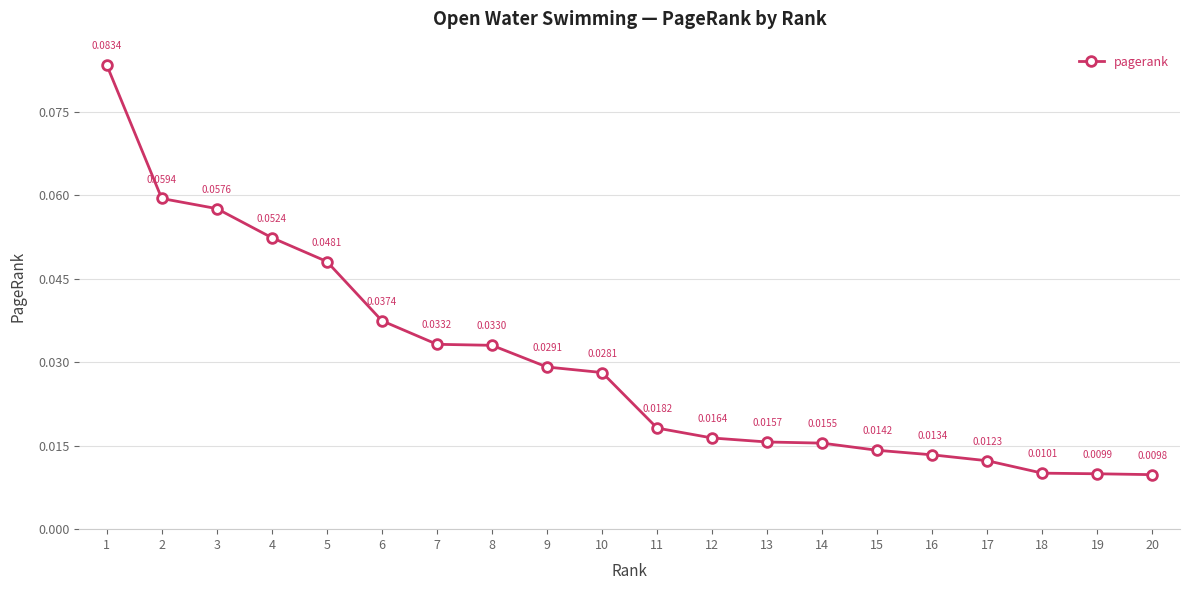

True or false: the data has more than 0 interior local peaks.

False